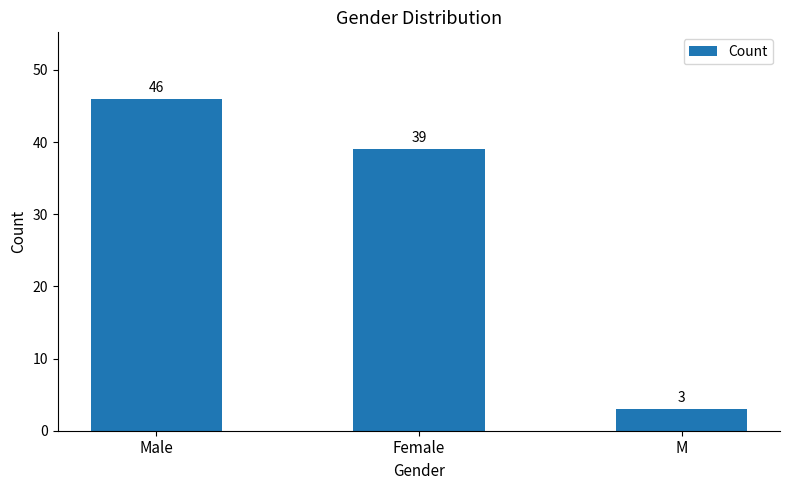

Reading right to left, extract all data points from this chart.

M=3	Female=39	Male=46